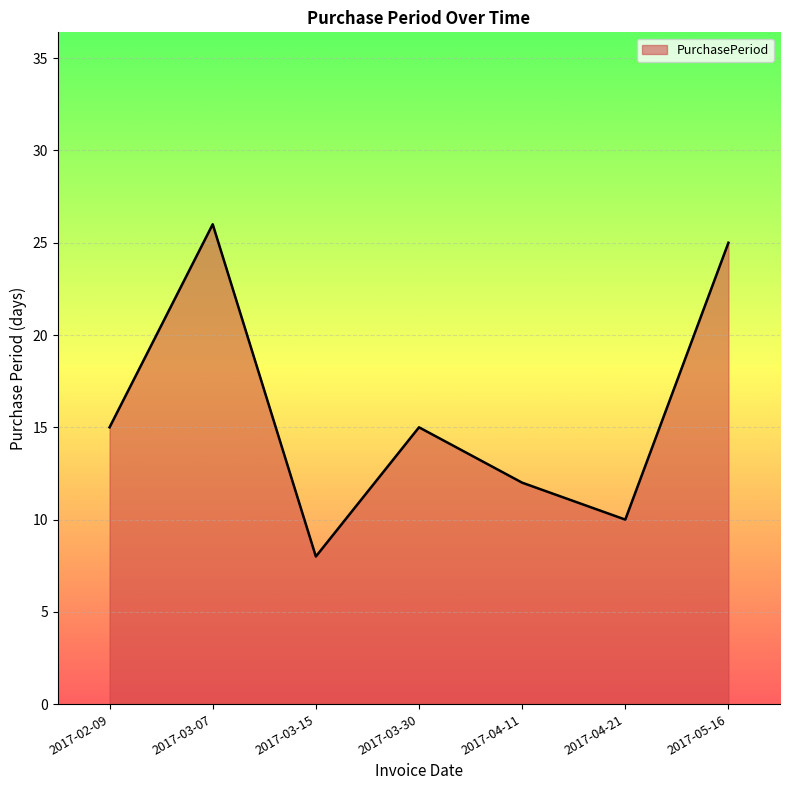

Reading left to right, what are all the values shown in this chart?

2017-02-09=15	2017-03-07=26	2017-03-15=8	2017-03-30=15	2017-04-11=12	2017-04-21=10	2017-05-16=25